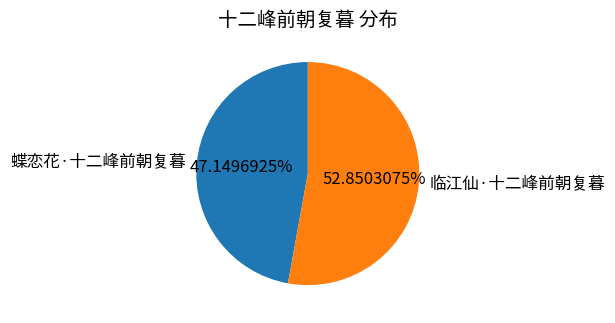

Which category has the smallest portion of the pie?

蝶恋花·十二峰前朝复暮